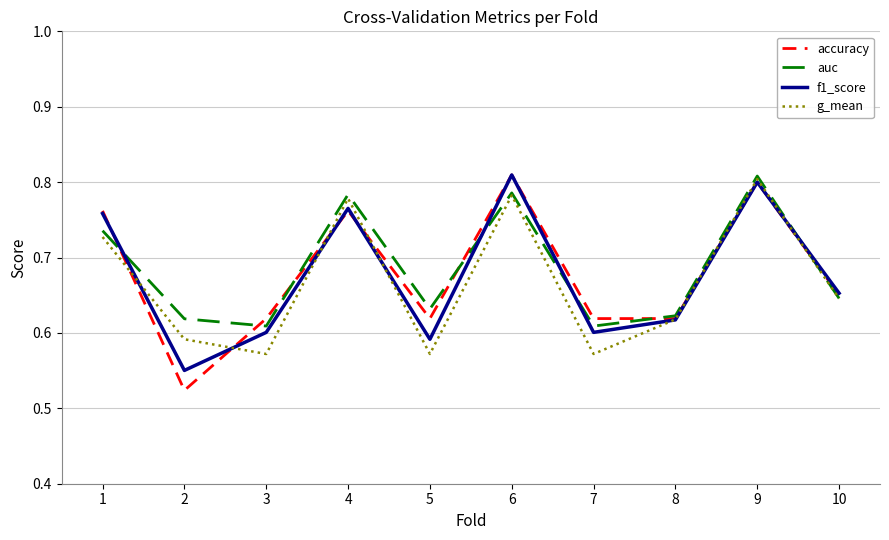

What is the difference between the auc values at 1 and 6?

0.1